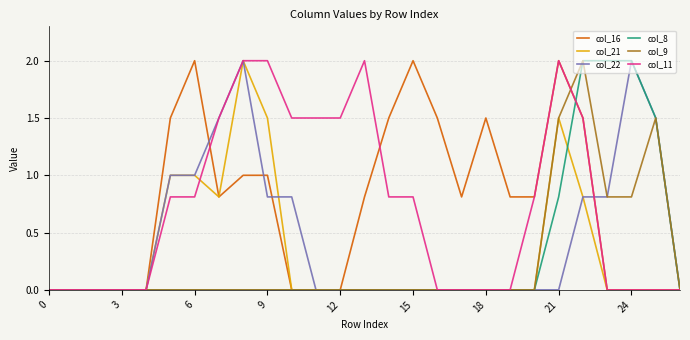

What is the highest value of the col_9 series?

2.0